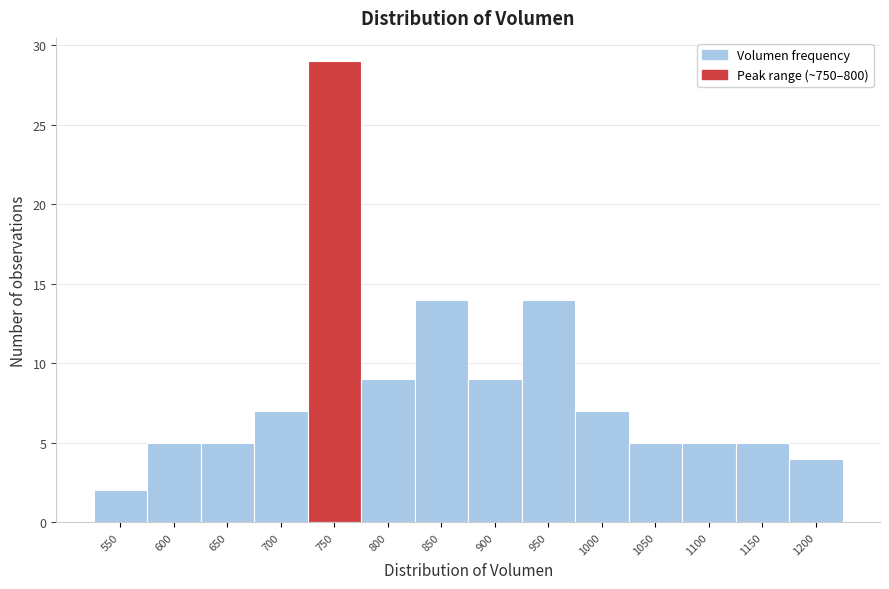

Reading right to left, extract all data points from this chart.

4	5	5	5	7	14	9	14	9	29	7	5	5	2